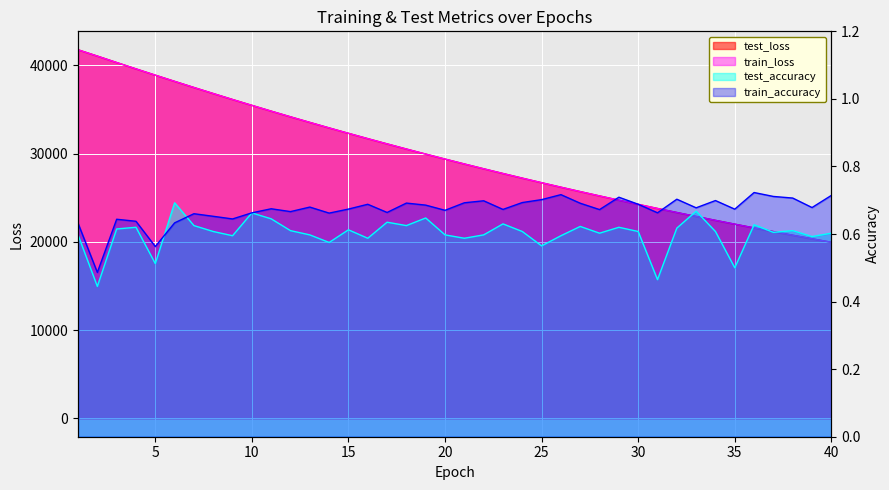

What are all the series names shown in the legend?

test_loss, train_loss, test_accuracy, train_accuracy